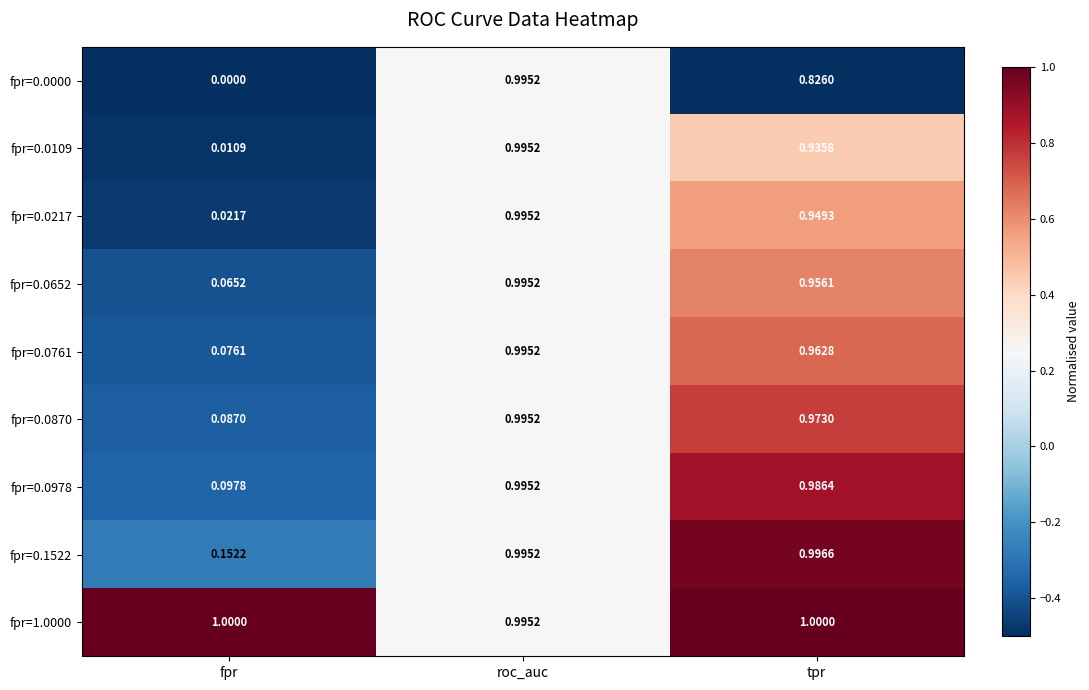

At which category is the sum across all series the highest?

roc_auc